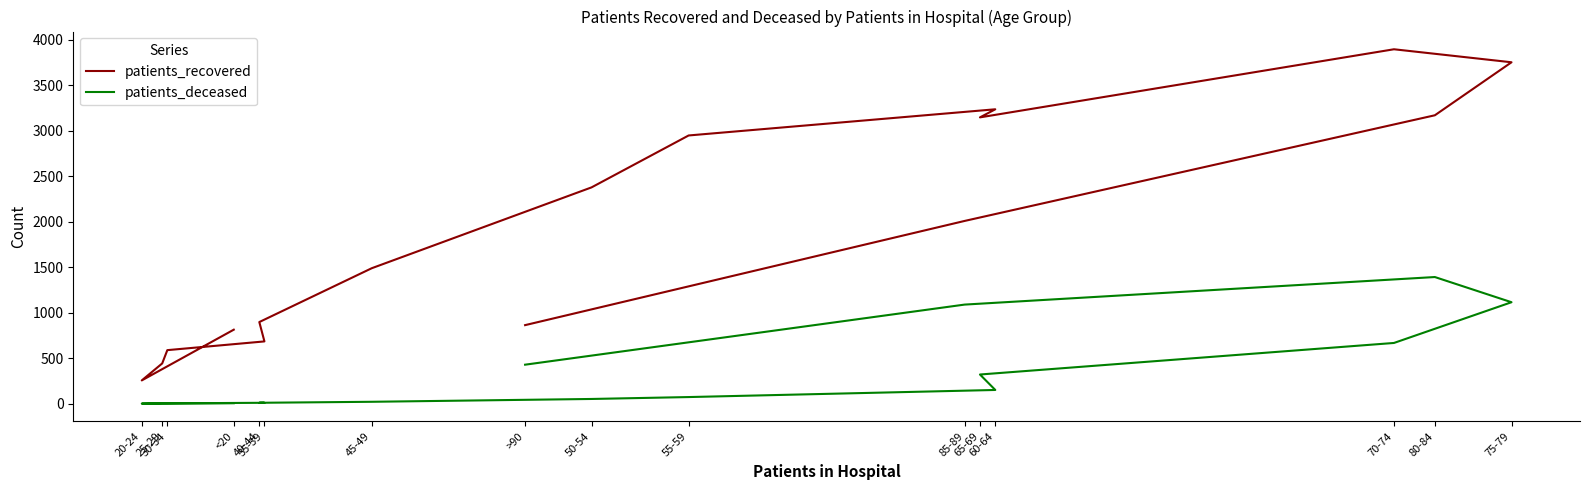

True or false: patients_deceased has more than 2 interior local peaks.

False